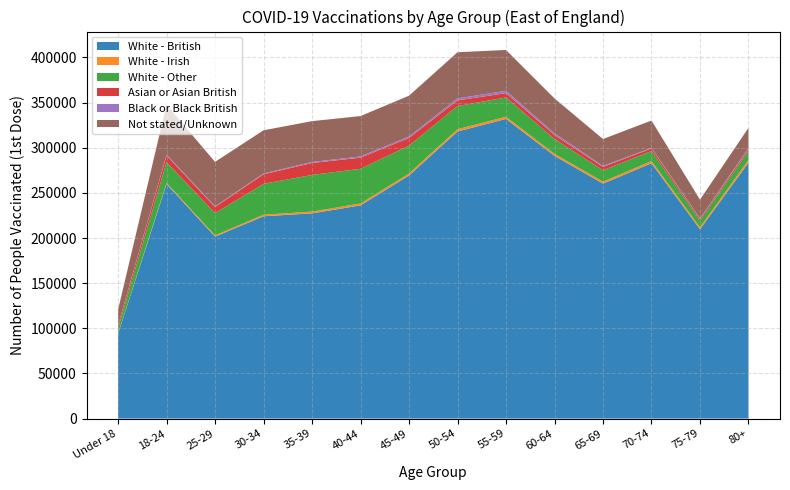

How many categories are shown in the chart?

14